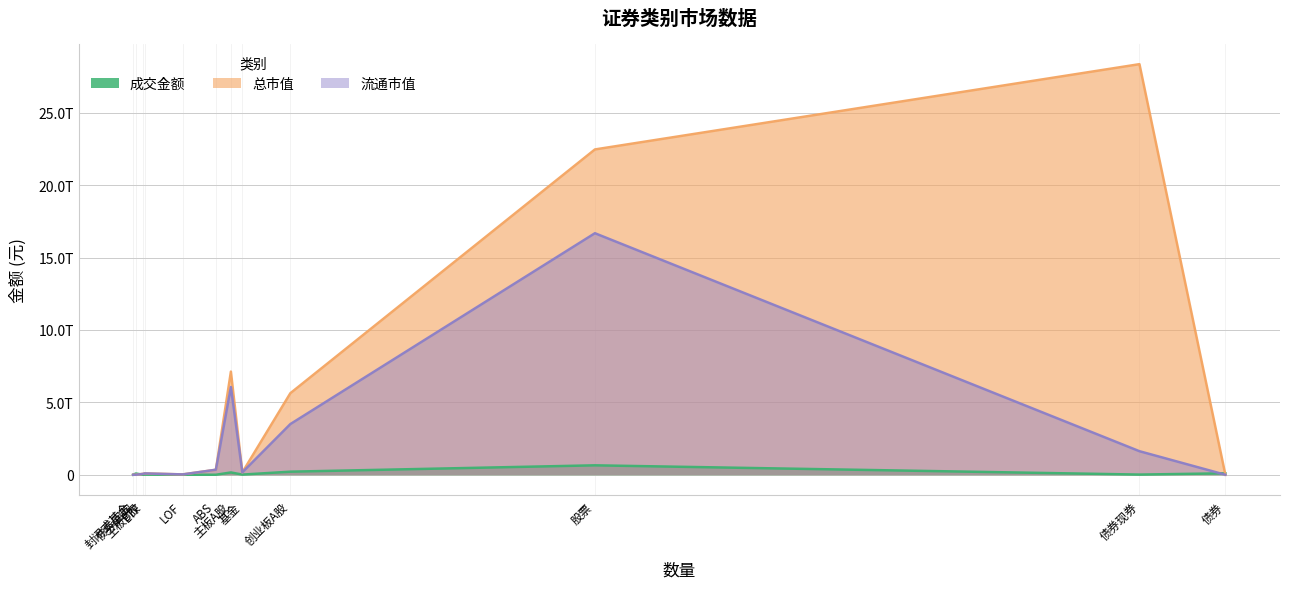

What is the spread (max minus min) of values at 创业板A股?

5419297056933.0